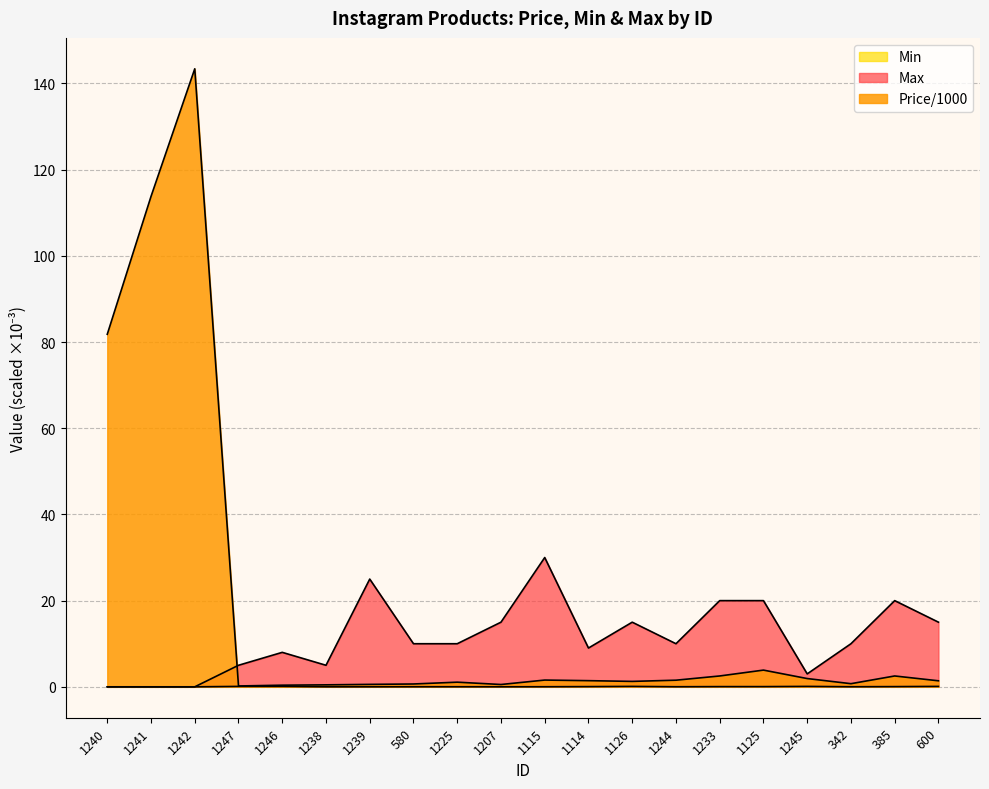

What value does the Max series have at 1245?

3.0